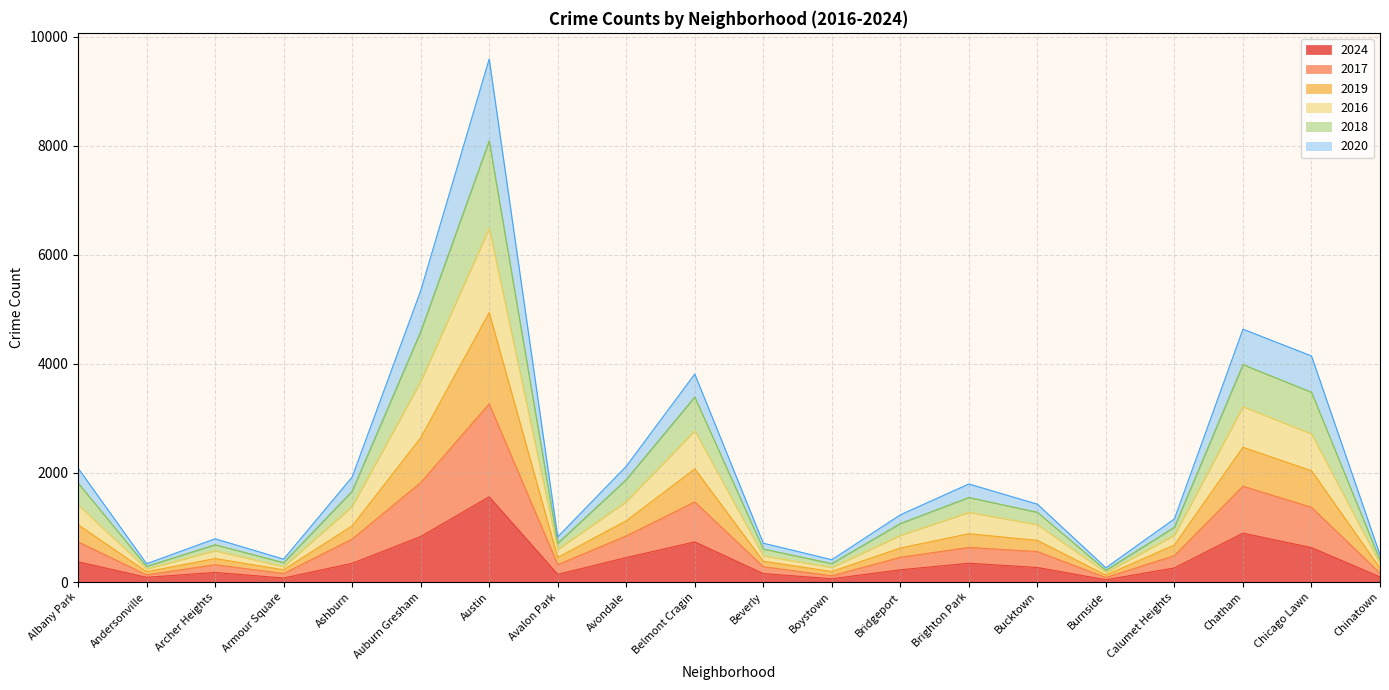

Which series has the widest spread of values?

2019